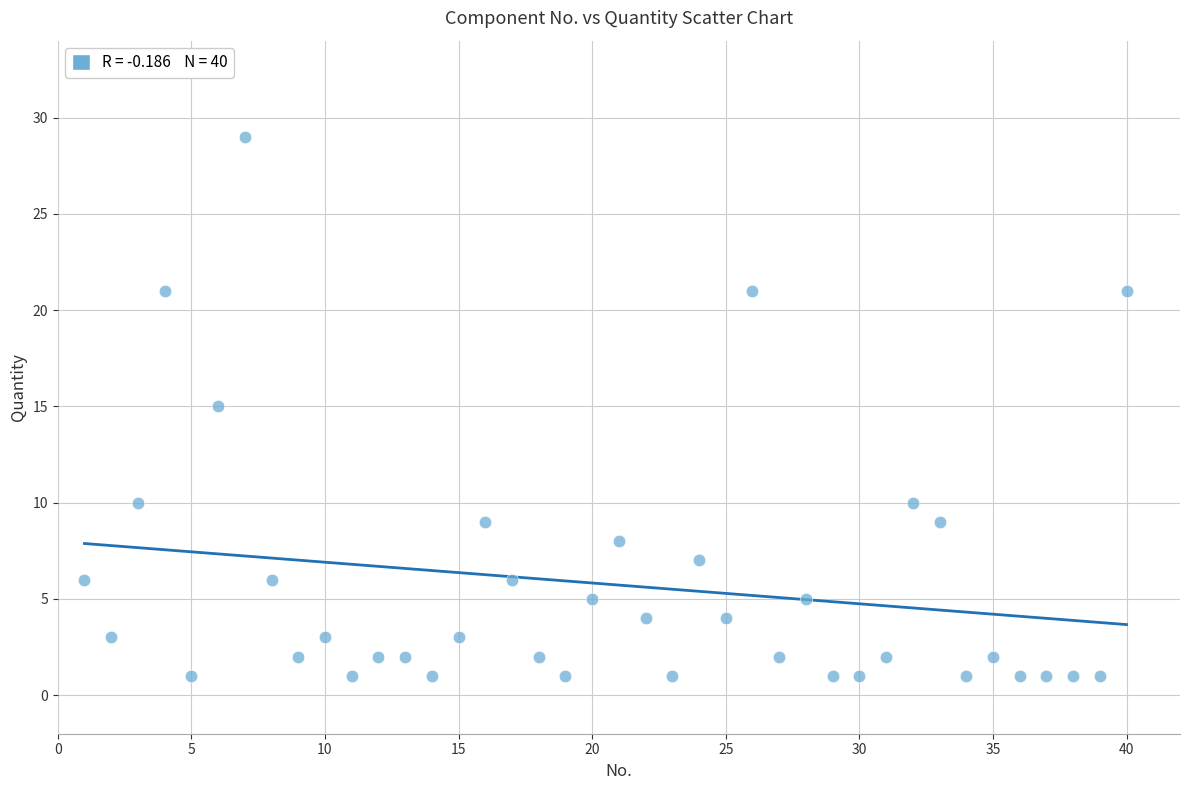

What is the range of X values (max minus min)?

39